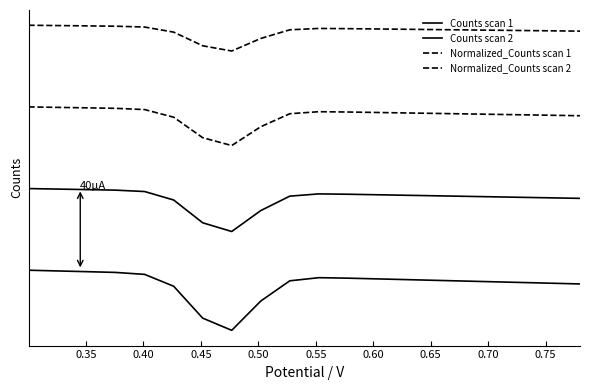

What is the greatest value displayed?

120.0